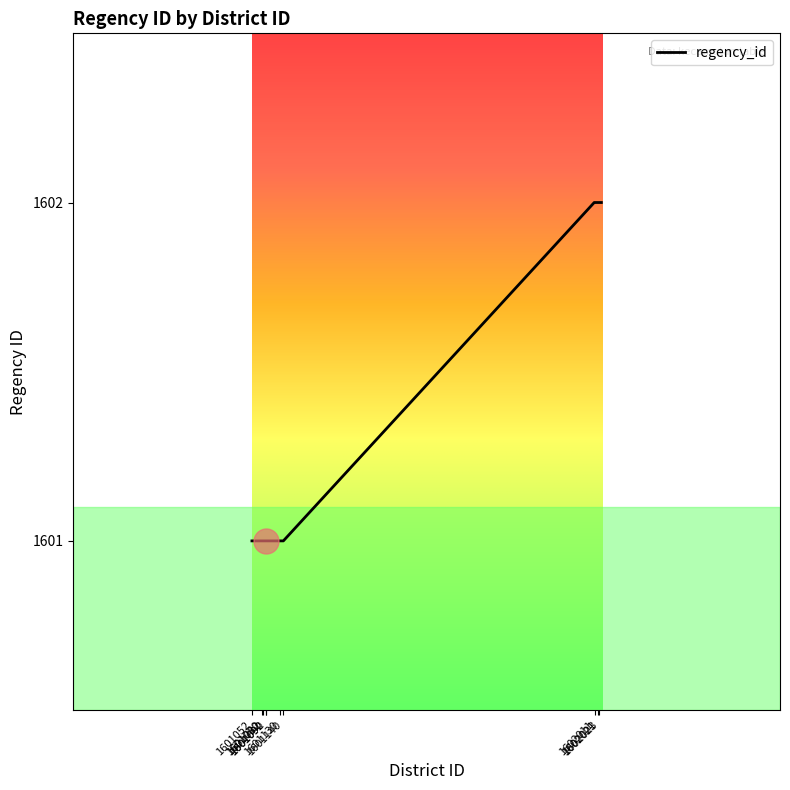

What is the smallest value displayed?

1601